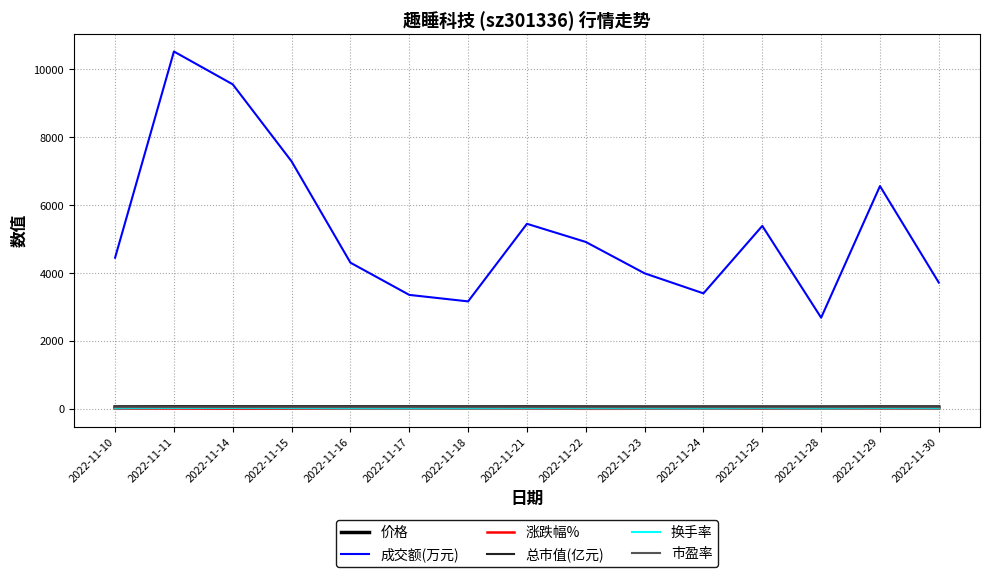

At which label is 成交额(万元) closest to 6605?

2022-11-29